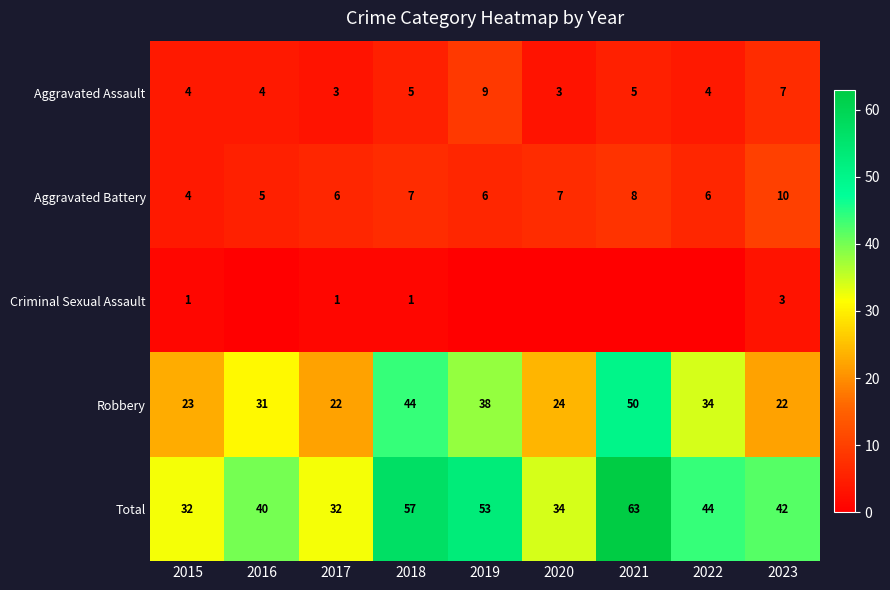

Which category has the lowest value in the Total series?

2015